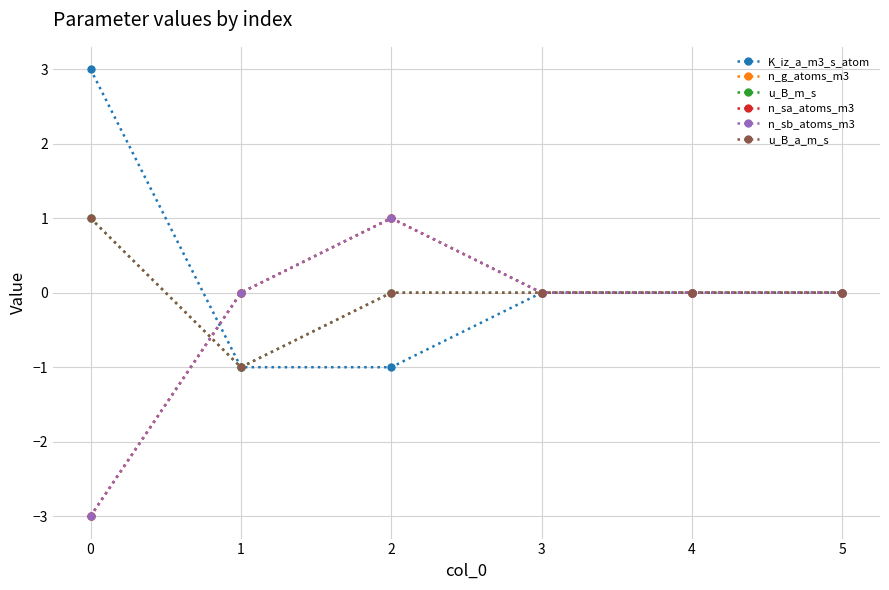

Does the chart have visible grid lines?

Yes